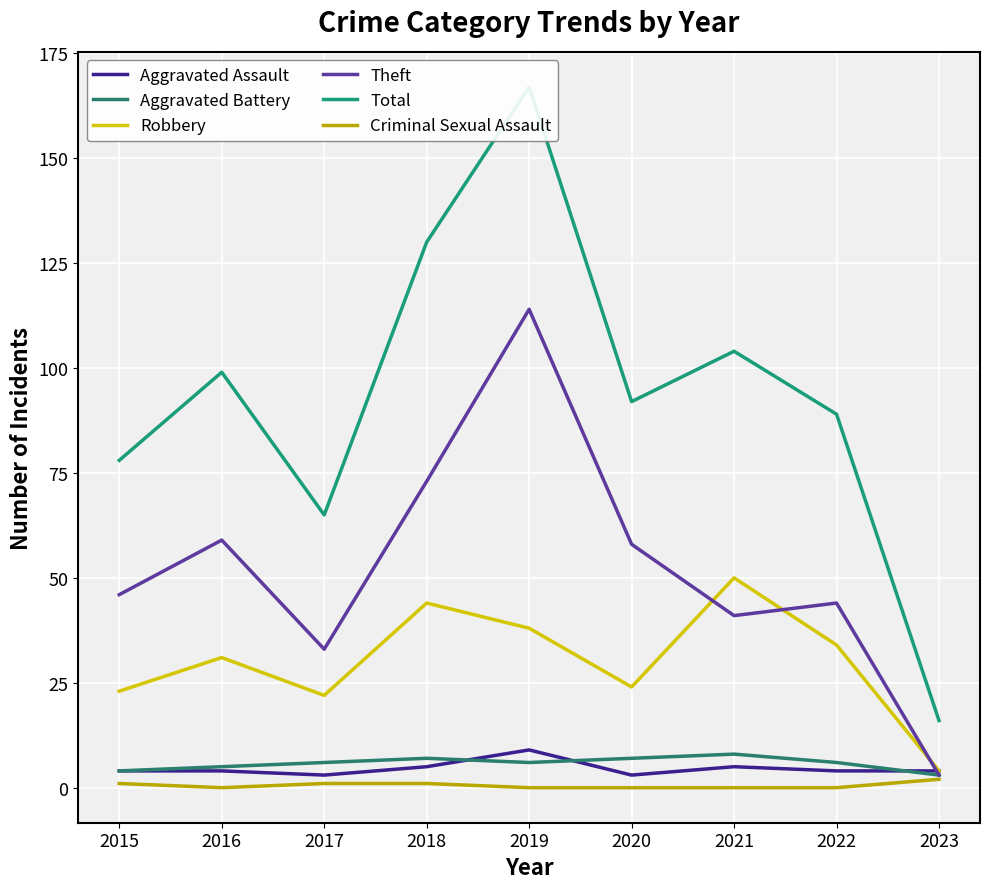

True or false: Theft and Aggravated Assault cross at least once.

True